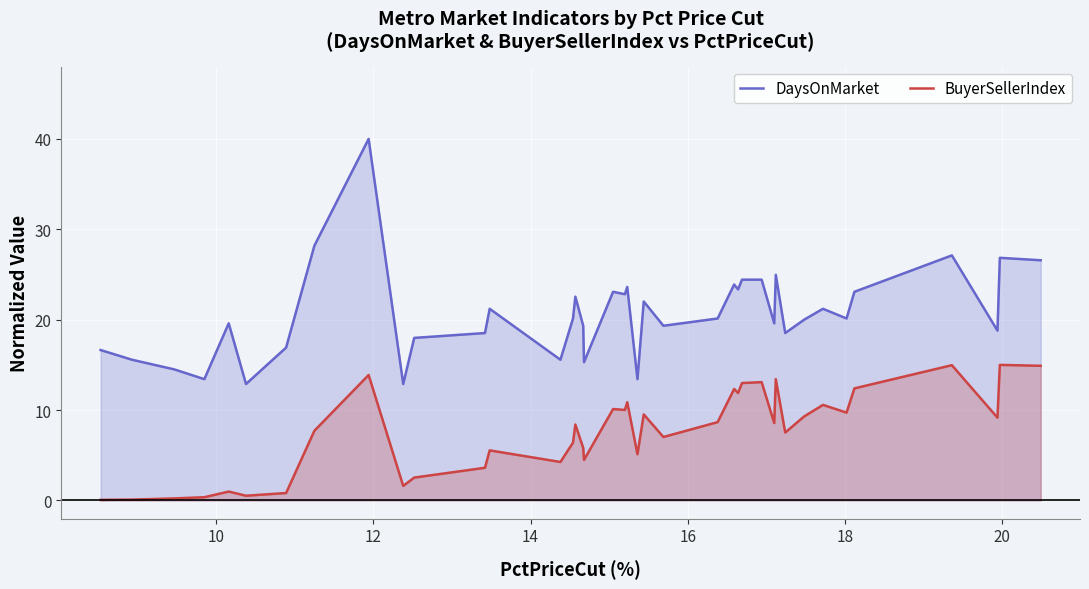

Which series has the largest range (max minus min)?

DaysOnMarket